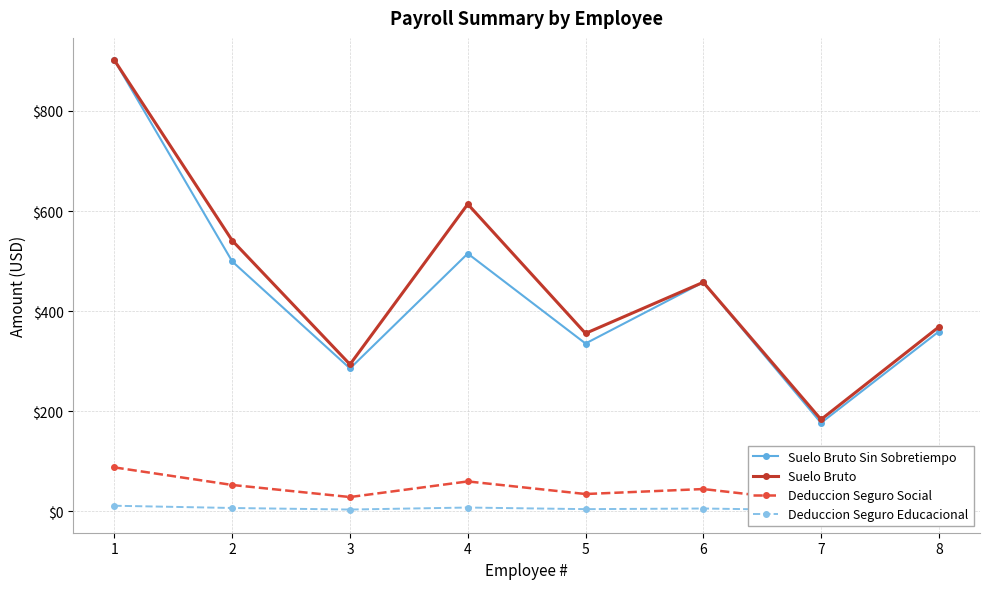

What is the total value across all series at 1?

1901.3